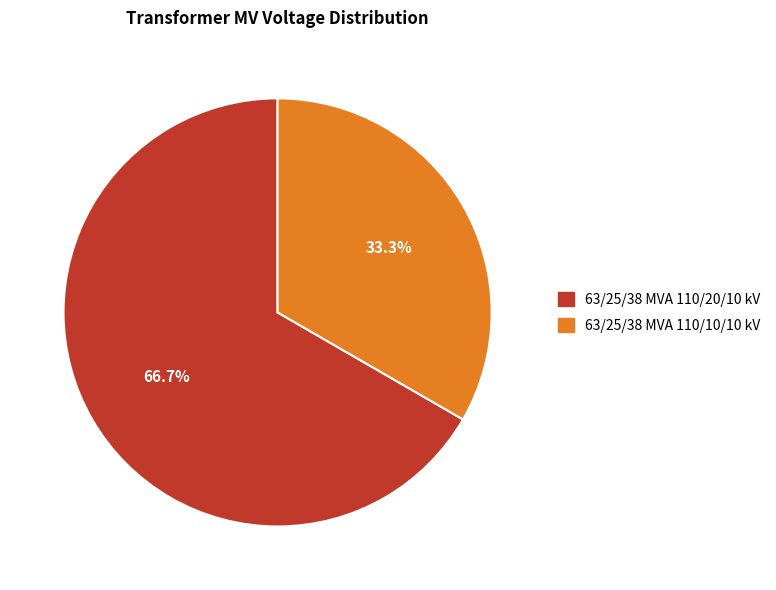

Between 63/25/38 MVA 110/10/10 kV and 63/25/38 MVA 110/20/10 kV, which is larger?

63/25/38 MVA 110/20/10 kV